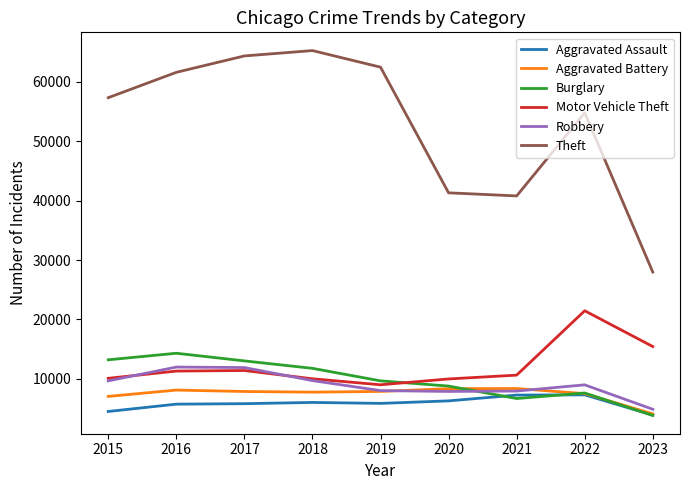

Which series has the widest spread of values?

Theft